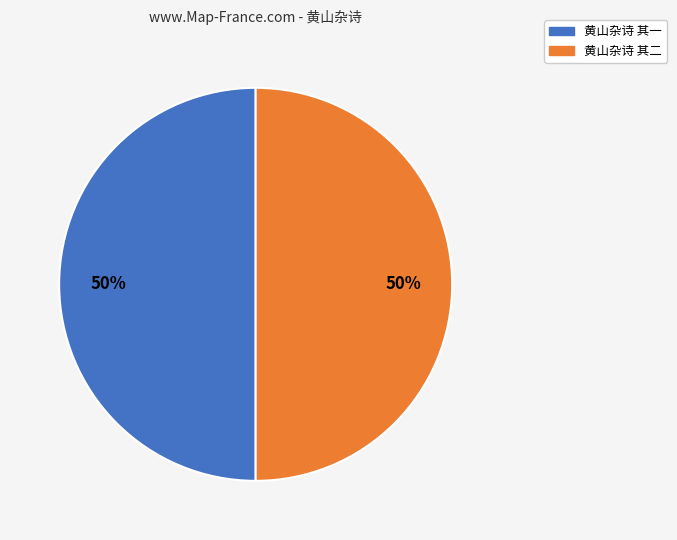

What percentage is the 黄山杂诗 其二 slice, to the nearest percent?

50%